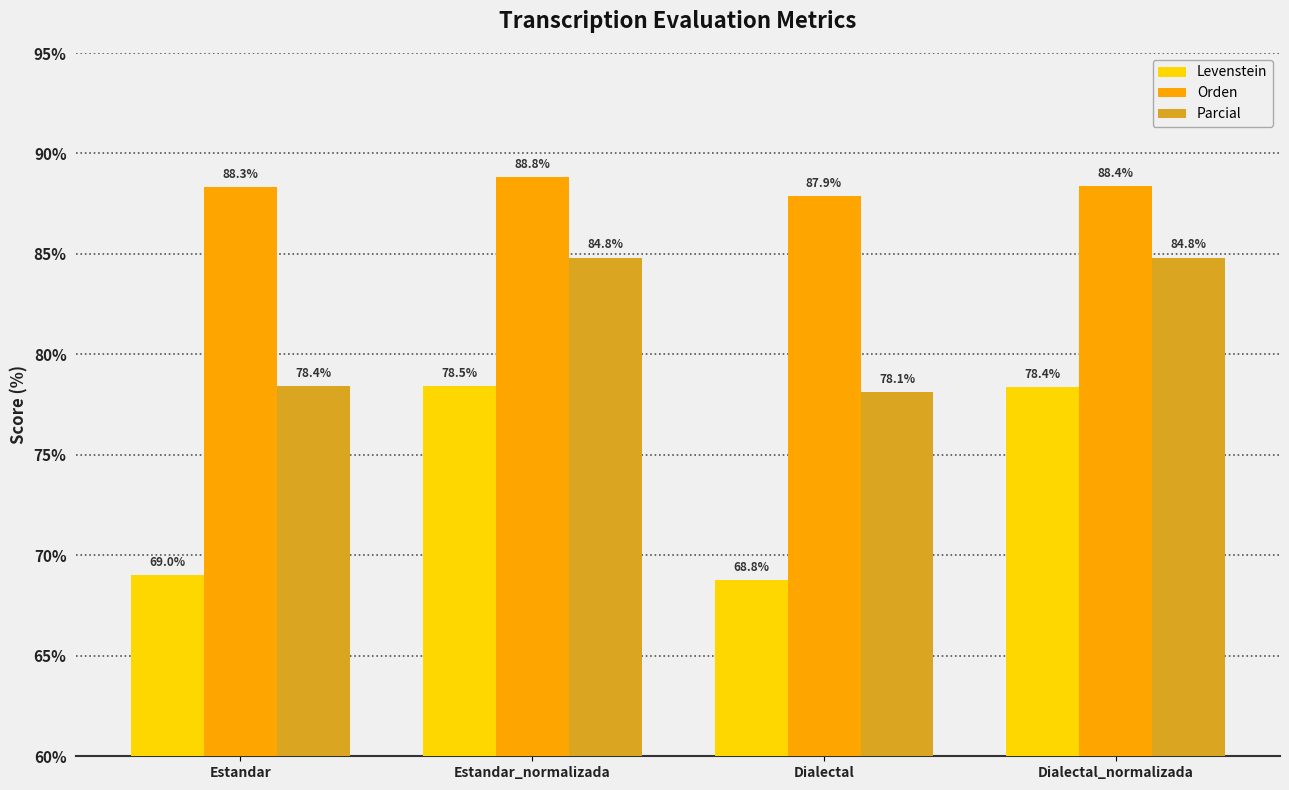

Between Dialectal and Dialectal_normalizada, which series saw the biggest shift?

Levenstein